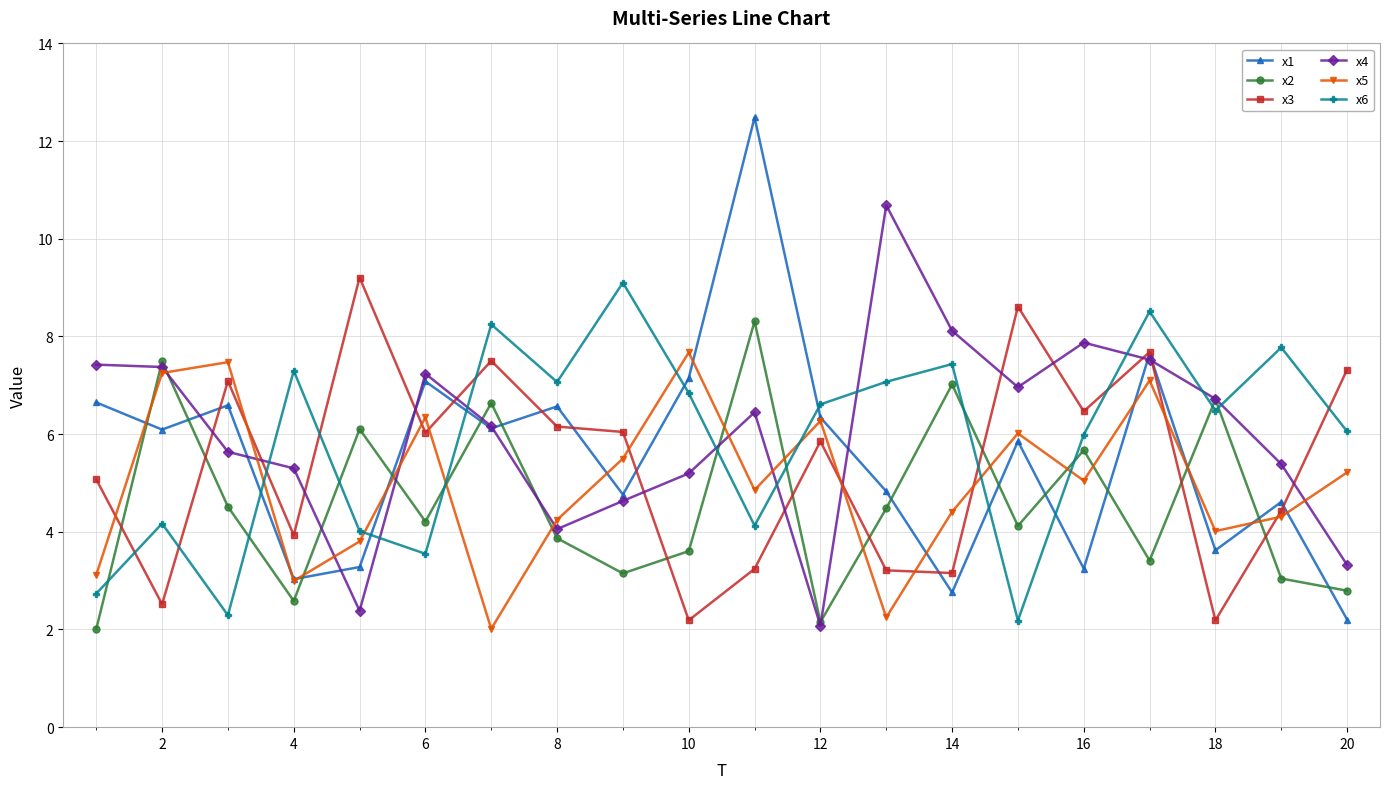

What is the smallest value displayed?

2.0